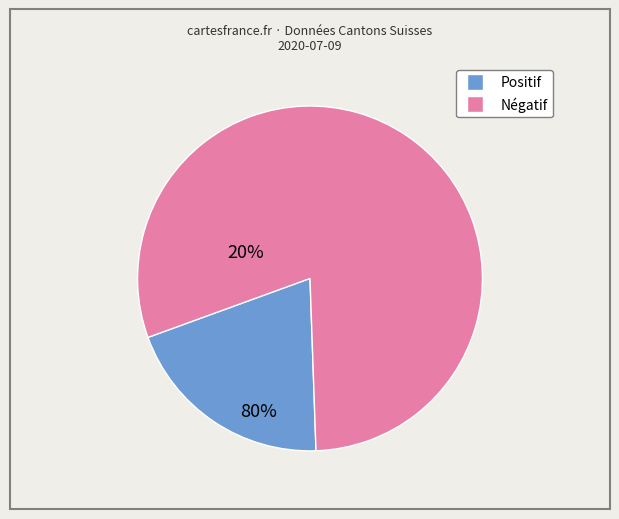

Does any single category account for the majority?

Yes